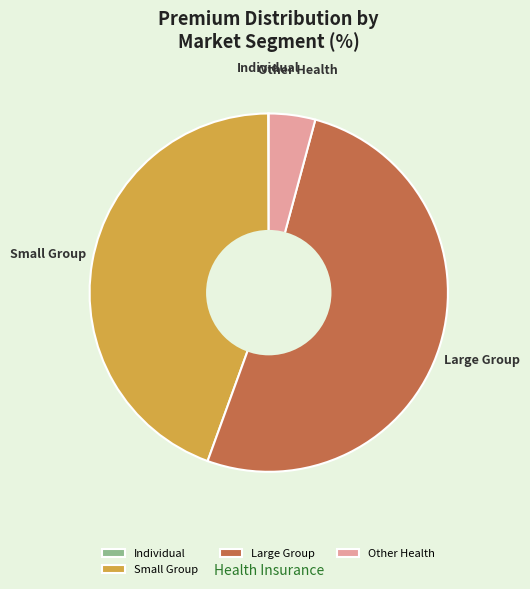

Which category has the biggest portion of the pie?

Large Group